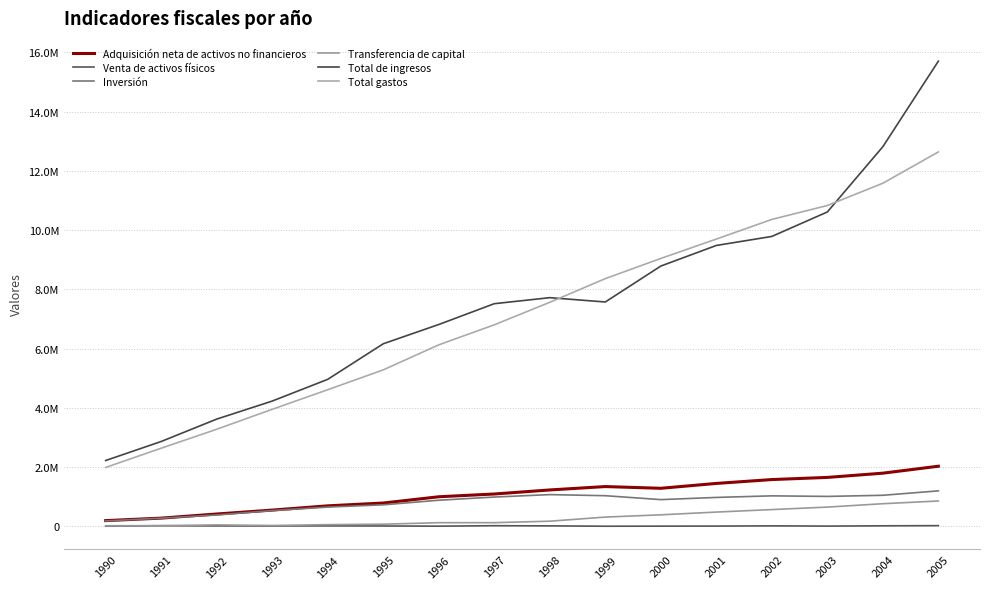

Reading left to right, transcribe all the data shown in this chart.

Adquisición neta de activos no financieros: 196149	280682	419525	551934	695038	790284	1001532	1094942	1231912	1346110	1287790	1452061	1582409	1654978	1798037	2032769
Venta de activos físicos: 14271	24081	18627	16154	18770	15586	9158	24516	19223	7139	9665	11982	19231	11316	20886	26555
Inversión: 186200	278941	386513	535564	653770	729634	884474	992294	1074247	1037655	905489	979028	1032511	1013141	1051720	1200355
Transferencia de capital: 24220	25822	51639	32524	60038	76236	126215	127165	176889	315594	391965	485015	569130	653153	767203	858969
Total de ingresos: 2225152	2867718	3623366	4232004	4965803	6166235	6816796	7519301	7722601	7577013	8789317	9485034	9790003	10615682	12819252	15707432
Total gastos: 1990813	2640994	3280424	3954108	4615007	5284856	6129796	6806303	7565987	8365233	9046644	9701111	10364177	10833818	11585918	12641684